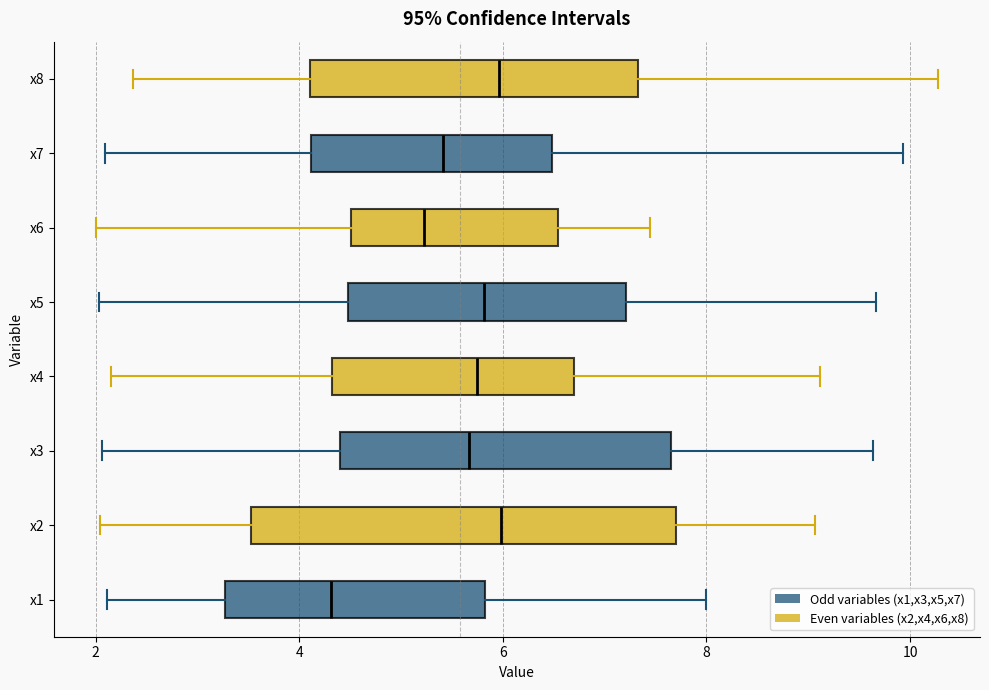

Reading bottom to top, transcribe this box plot: for each box, give where its median line is, the range the box spans, and where its two whiskers end, as read against the x-axis. The values are not printed on the chart, so give them approximately, as read against the axis.

x1: median 4.4, box 3.2 to 5.8, whiskers 2.2 to 8.0
x2: median 6.0, box 3.6 to 7.6, whiskers 2.0 to 9.0
x3: median 5.6, box 4.4 to 7.6, whiskers 2.0 to 9.6
x4: median 5.8, box 4.4 to 6.8, whiskers 2.2 to 9.2
x5: median 5.8, box 4.4 to 7.2, whiskers 2.0 to 9.6
x6: median 5.2, box 4.6 to 6.6, whiskers 2.0 to 7.4
x7: median 5.4, box 4.2 to 6.4, whiskers 2.0 to 10.0
x8: median 6.0, box 4.2 to 7.4, whiskers 2.4 to 10.2